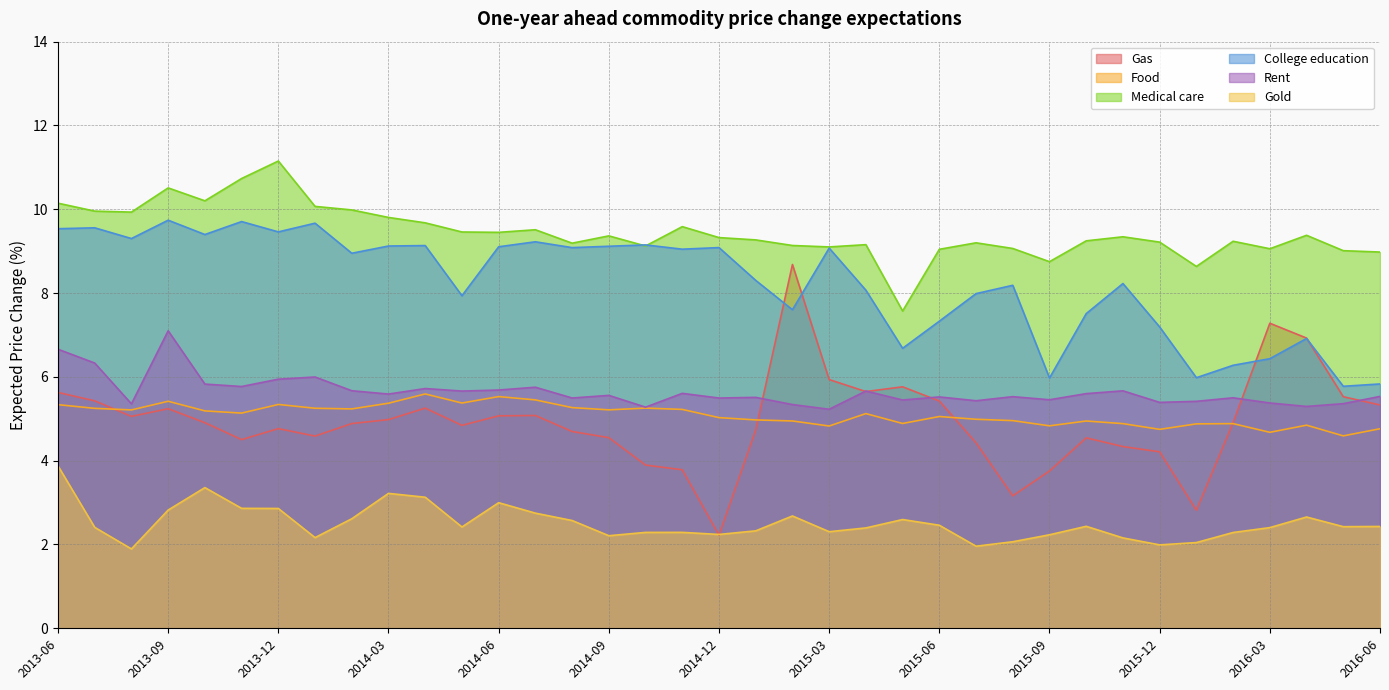

What is the difference between the maximum and minimum values in the Rent series?

1.9